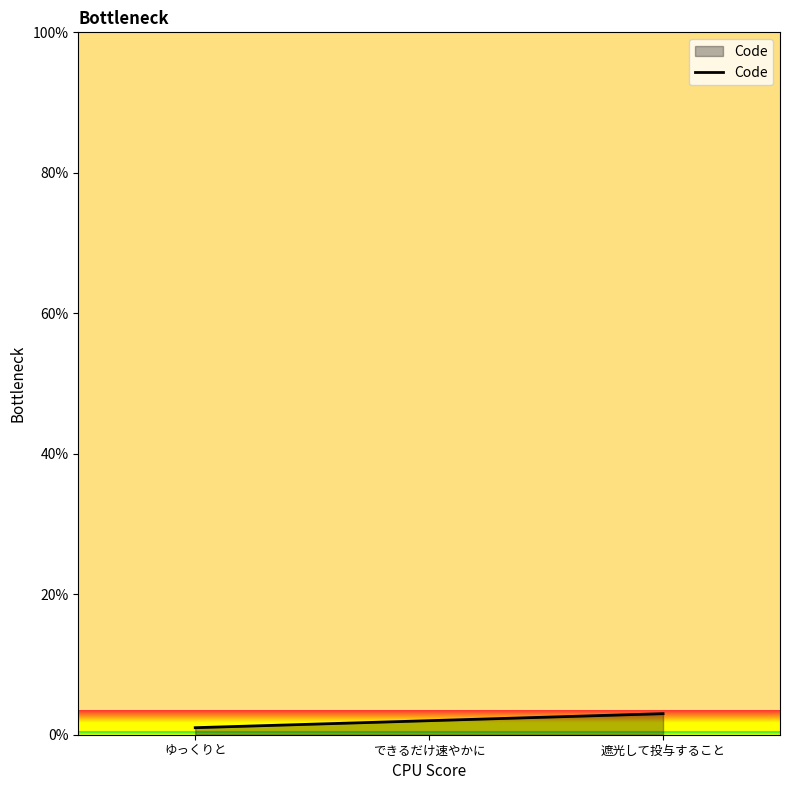

Count the number of data series in this chart.

1